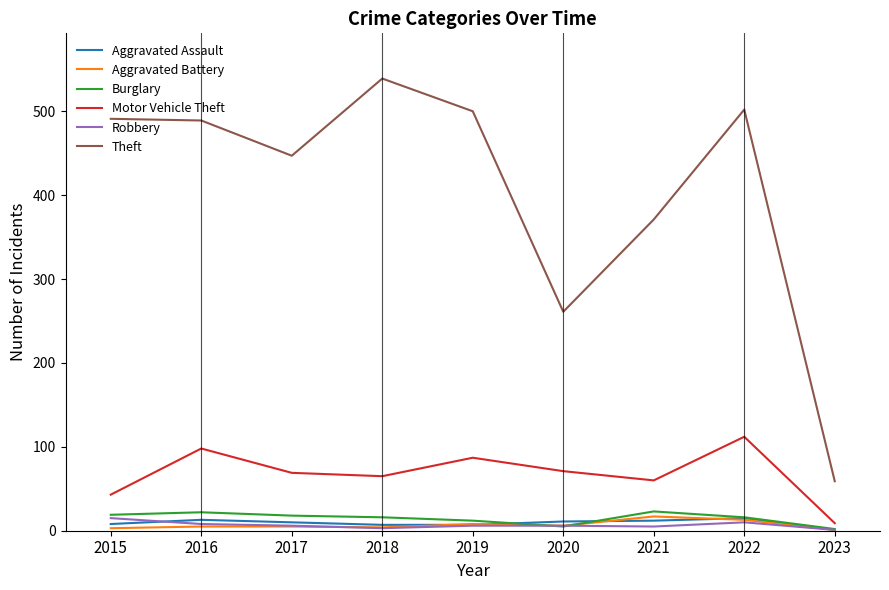

What are all the series names shown in the legend?

Aggravated Assault, Aggravated Battery, Burglary, Motor Vehicle Theft, Robbery, Theft